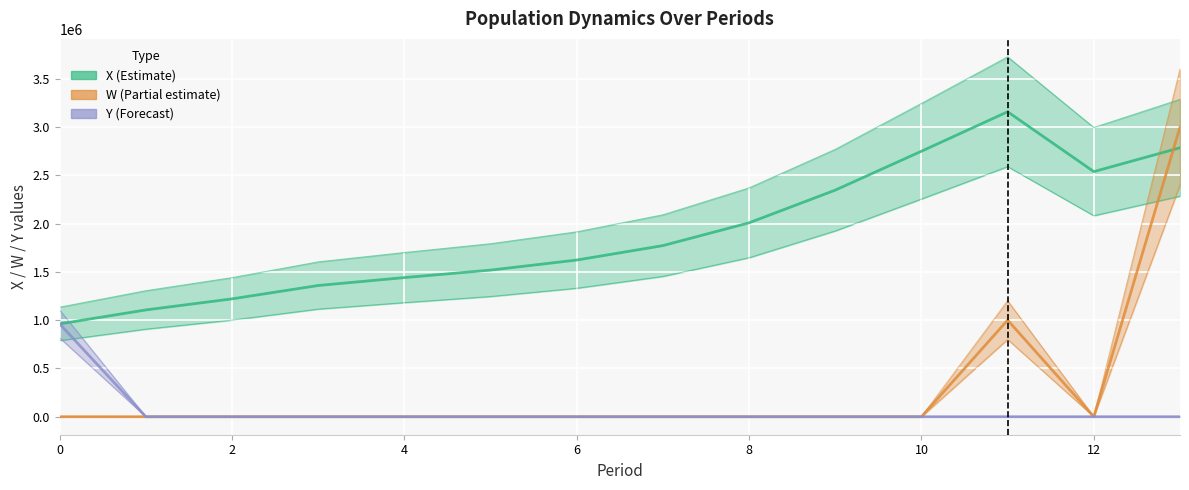

True or false: Y and X intersect in this chart.

False